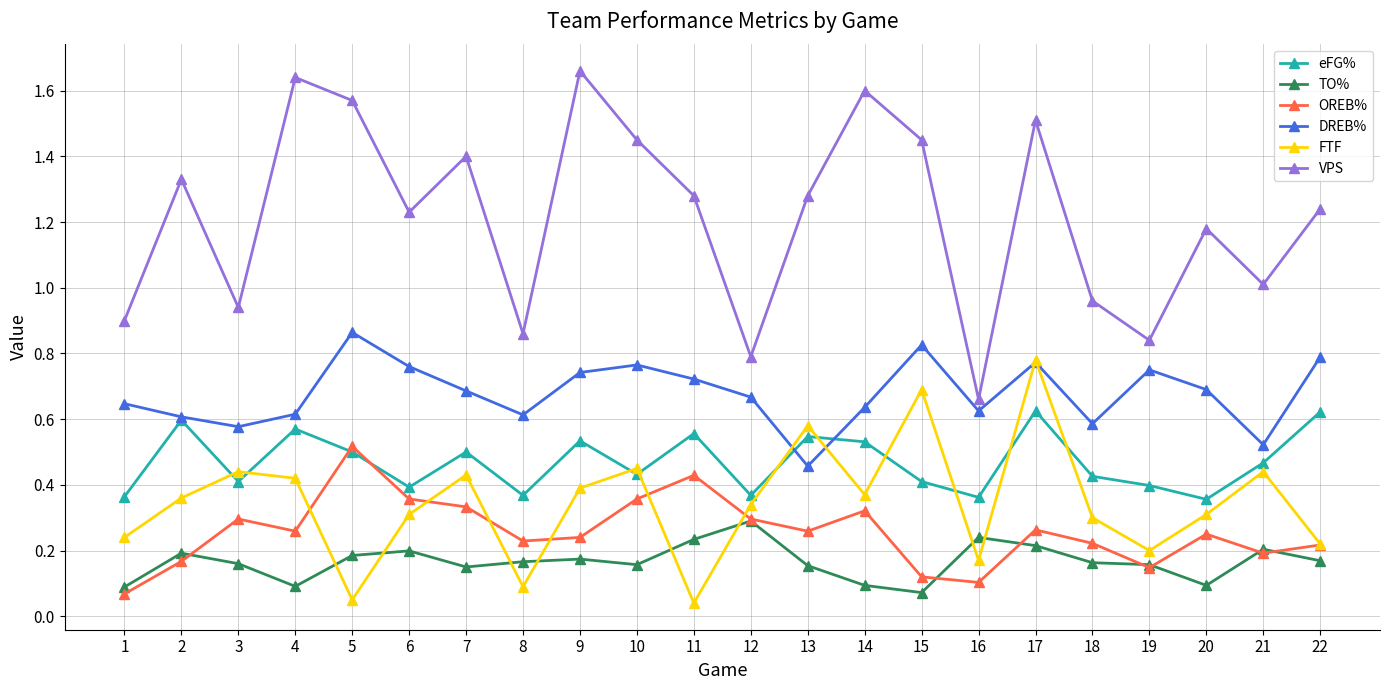

Rank the series by their maximum value, from highest to lowest.

VPS, DREB%, FTF, eFG%, OREB%, TO%